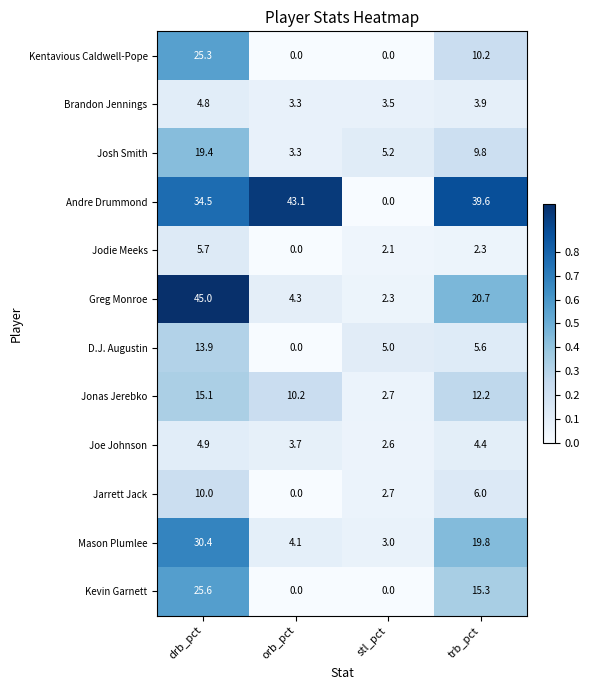

True or false: Kevin Garnett has a value of 0.0 at orb_pct.

True